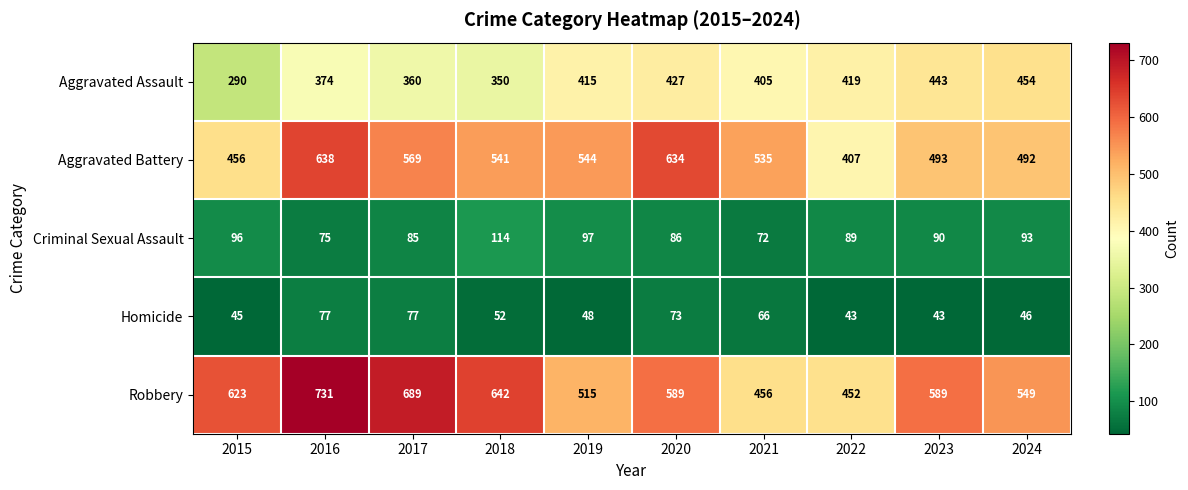

Which series has the widest spread of values?

Robbery